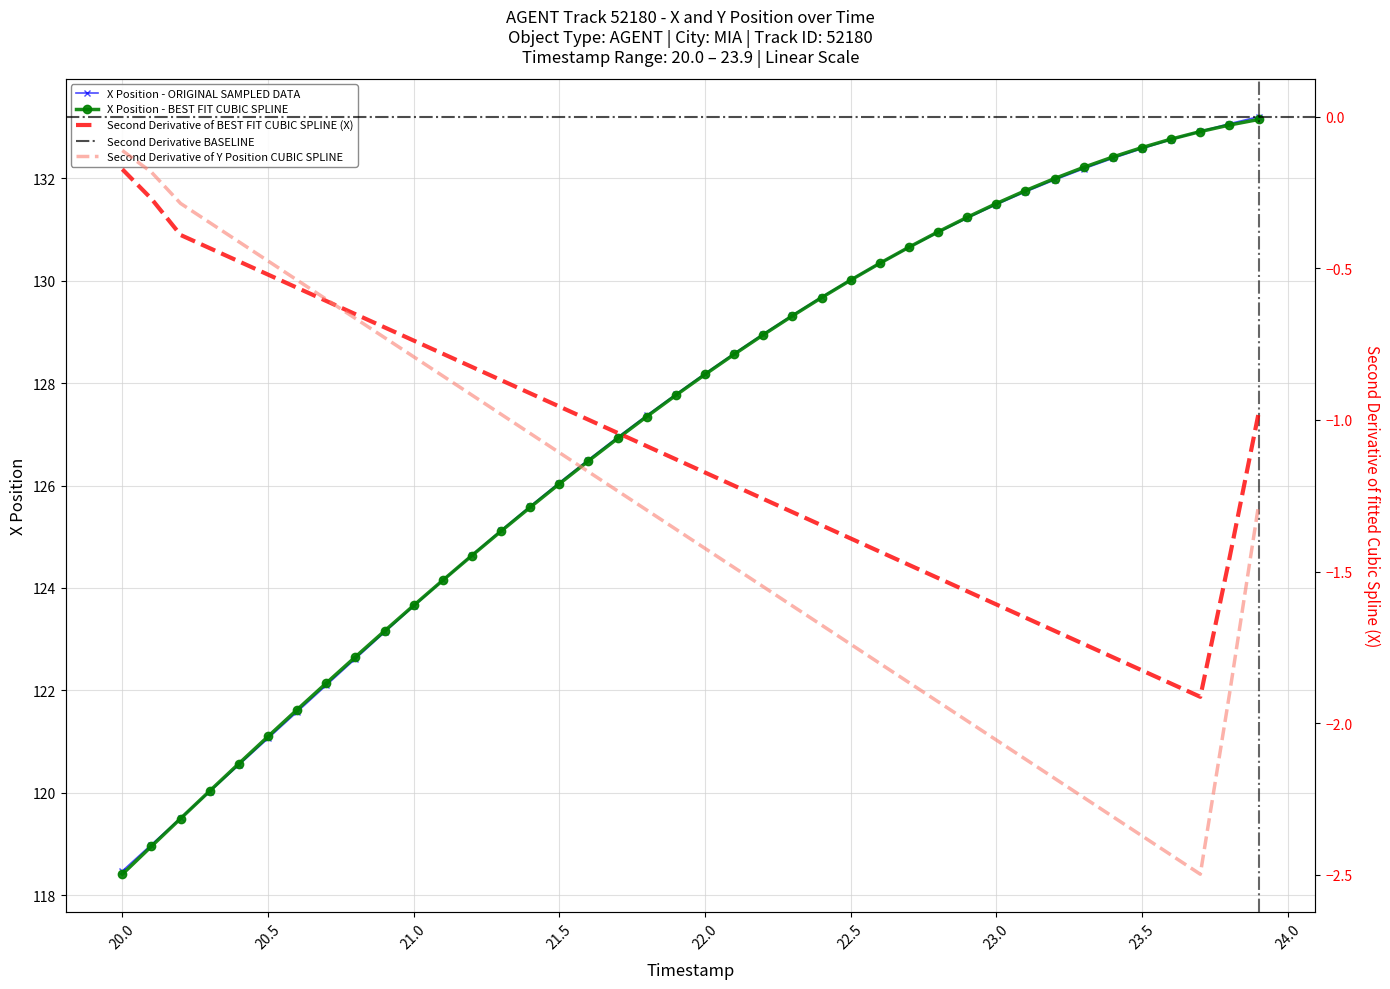

Reading left to right, what are all the values shown in this chart?

20.0=118.5	20.1=119.0	20.2=119.5	20.3=120.0	20.4=120.5	20.5=121.1	20.6=121.6	20.7=122.1	20.8=122.6	20.9=123.1	21.0=123.6	21.1=124.1	21.2=124.6	21.3=125.1	21.4=125.6	21.5=126.1	21.6=126.5	21.7=126.9	21.8=127.4	21.9=127.8	22.0=128.2	22.1=128.6	22.2=129.0	22.3=129.3	22.4=129.7	22.5=130.0	22.6=130.3	22.7=130.7	22.8=130.9	22.9=131.2	23.0=131.5	23.1=131.7	23.2=132.0	23.3=132.2	23.4=132.4	23.5=132.6	23.6=132.8	23.7=132.9	23.8=133.1	23.9=133.2